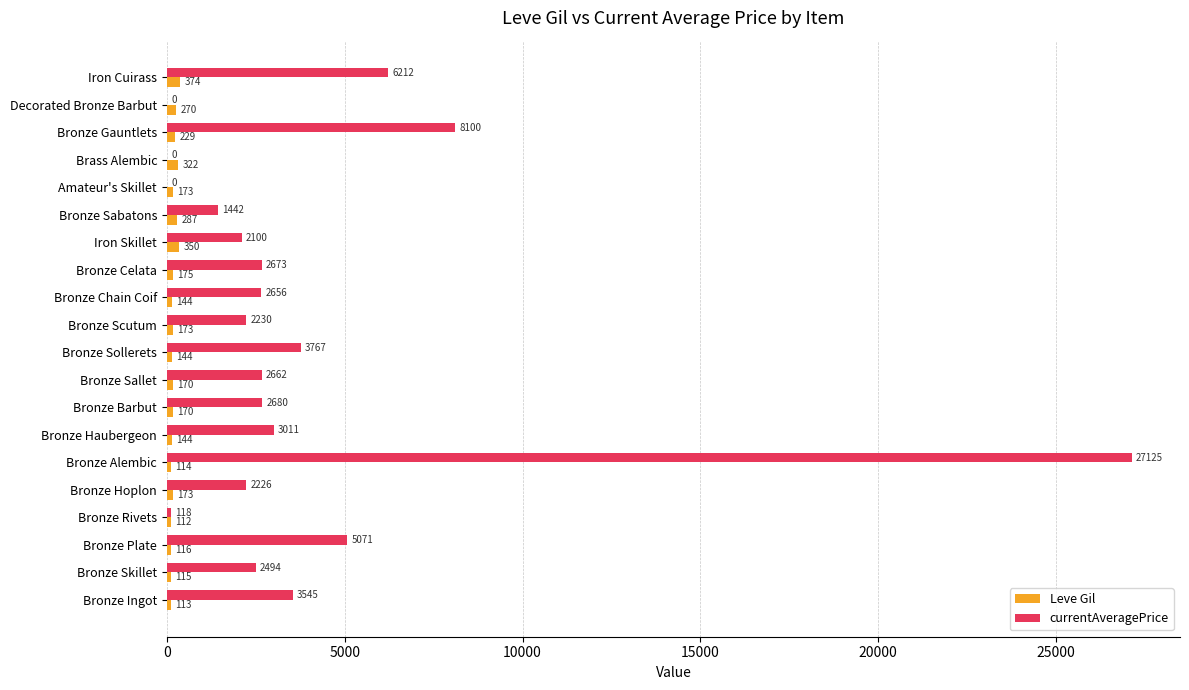

What value does the Leve Gil series have at Amateur's Skillet?

173.0